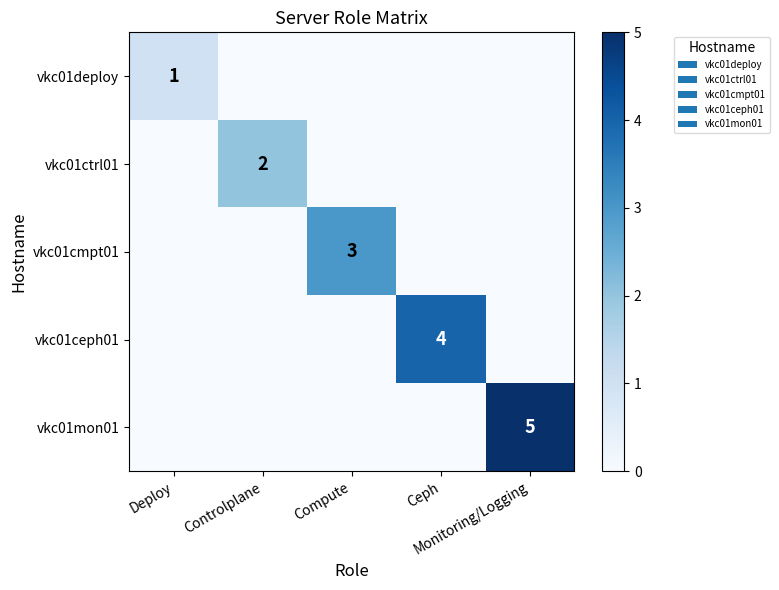

Rank the series at Compute from highest to lowest value.

vkc01cmpt01, vkc01deploy, vkc01ctrl01, vkc01ceph01, vkc01mon01